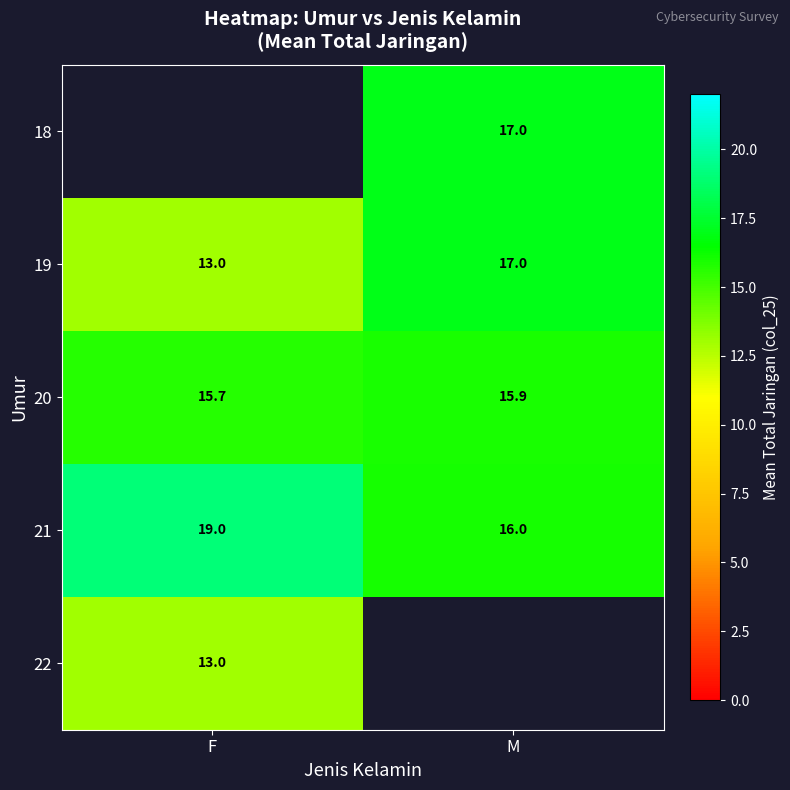

What is the approximate value of 21 at F?

19.0